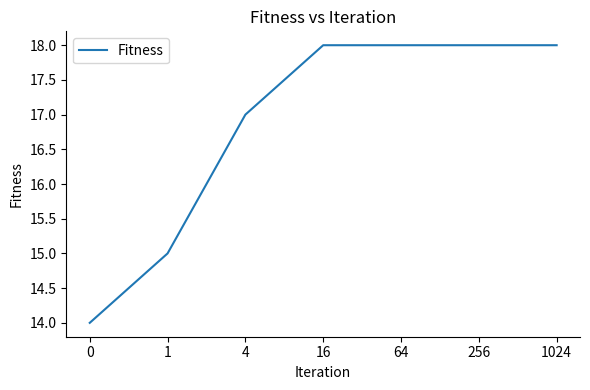

What is the sum of all values?

118